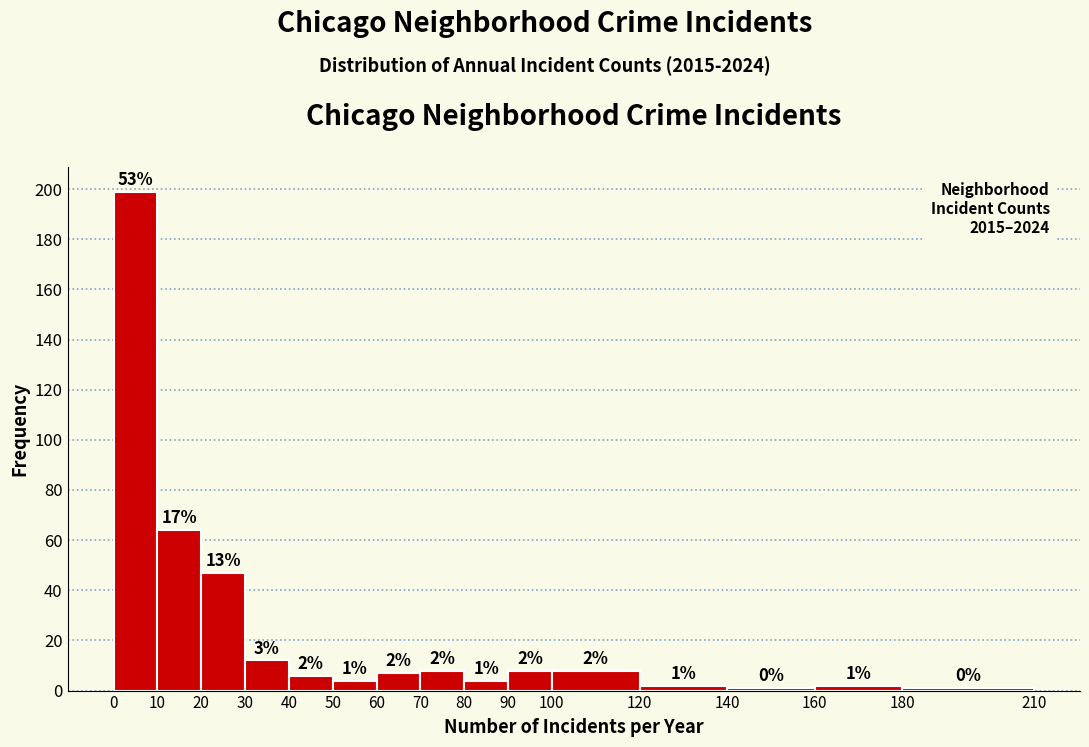

Which range on the x-axis has the tallest bar?

0 to 10